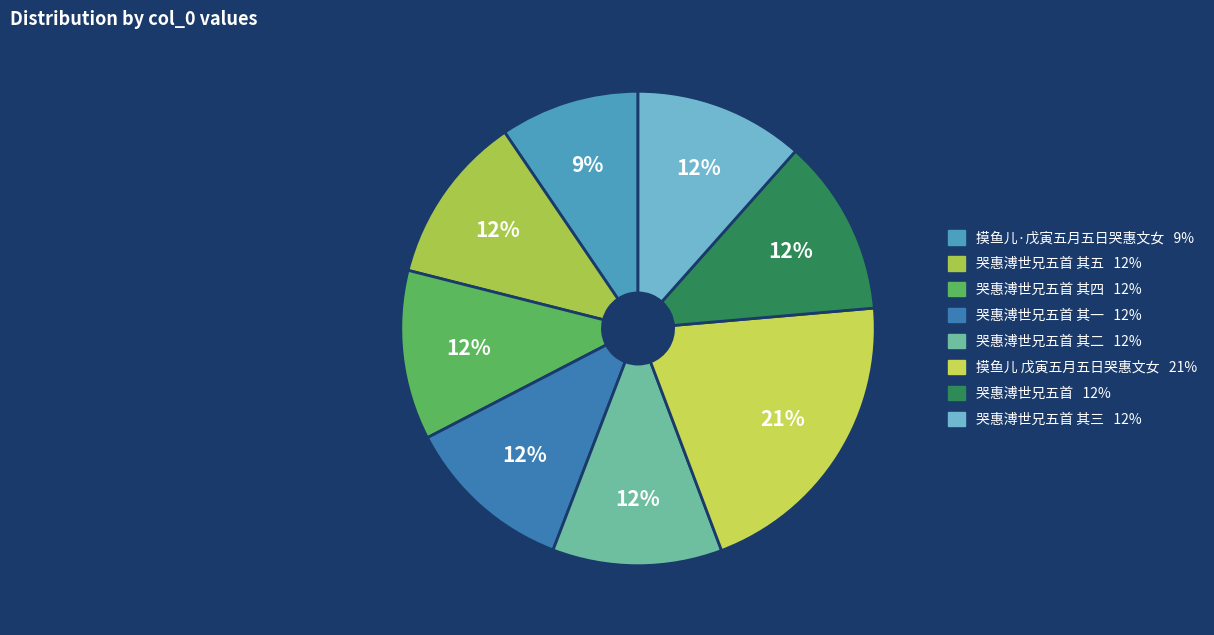

How many segments does this pie chart have?

8